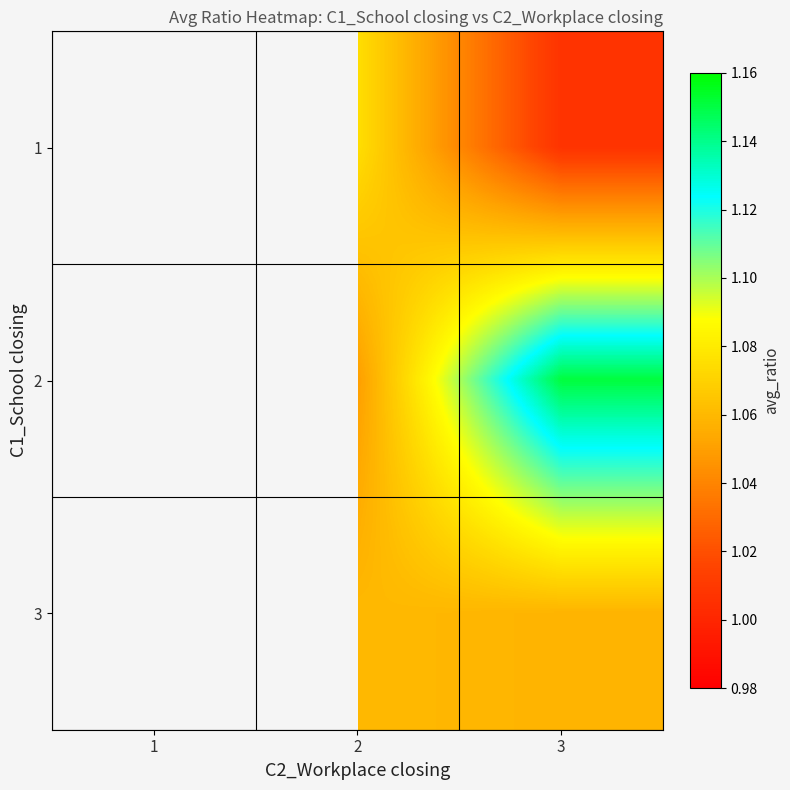

What is the difference between the maximum and minimum values in the 2 series?

0.1